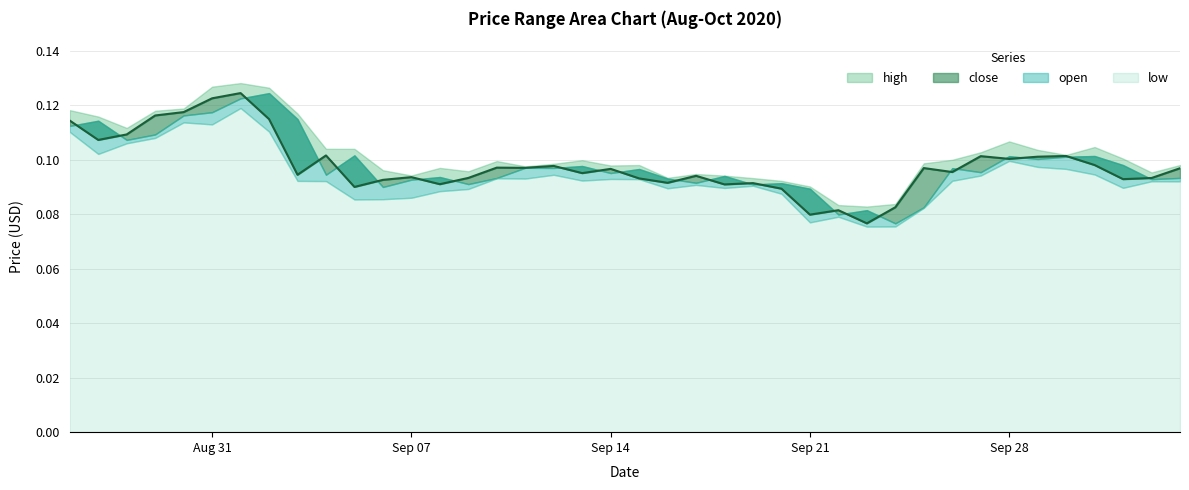

Which series ends up on top after the final intersection of close and open?

close